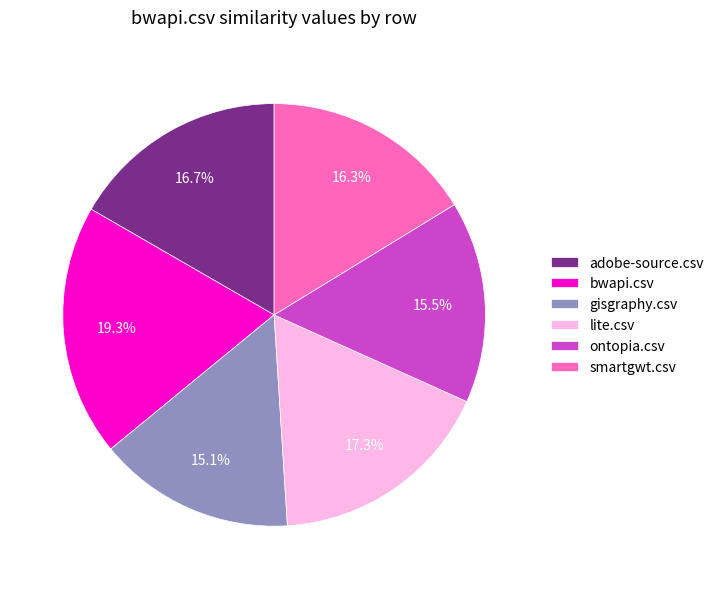

What percentage is NOT represented by gisgraphy.csv?

84.9%